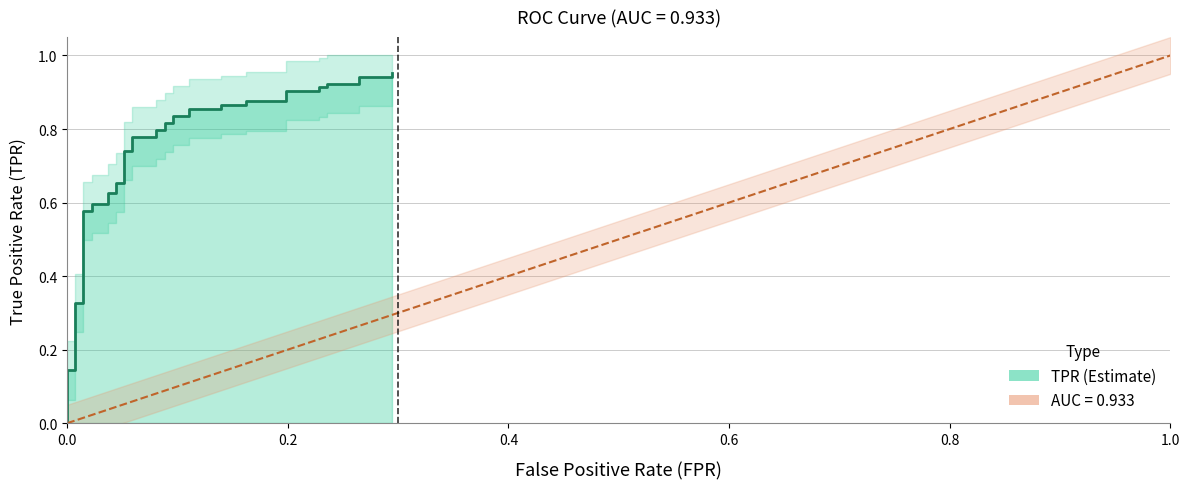

Reading left to right, list all the values displayed in this chart.

0.0	0.1	0.1	0.3	0.3	0.5	0.5	0.6	0.6	0.6	0.6	0.6	0.6	0.7	0.7	0.7	0.7	0.8	0.8	0.8	0.8	0.8	0.8	0.8	0.8	0.9	0.9	0.9	0.9	0.9	0.9	0.9	0.9	0.9	0.9	0.9	0.9	0.9	0.9	1.0